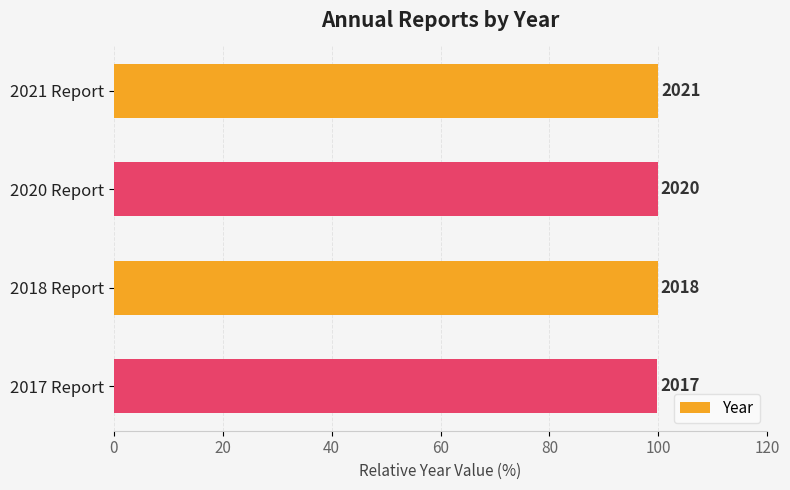

Does the chart contain any negative values?

No